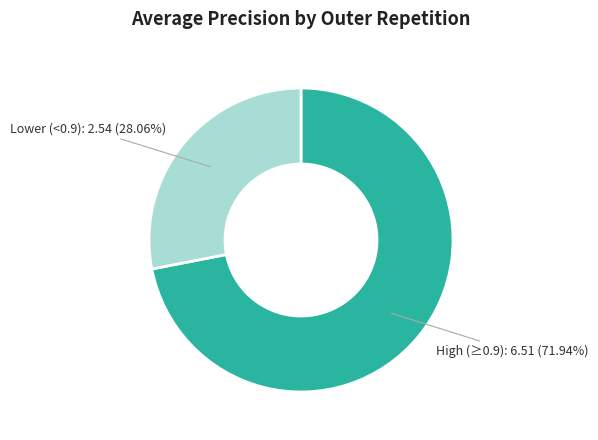

Does any single category account for the majority?

Yes